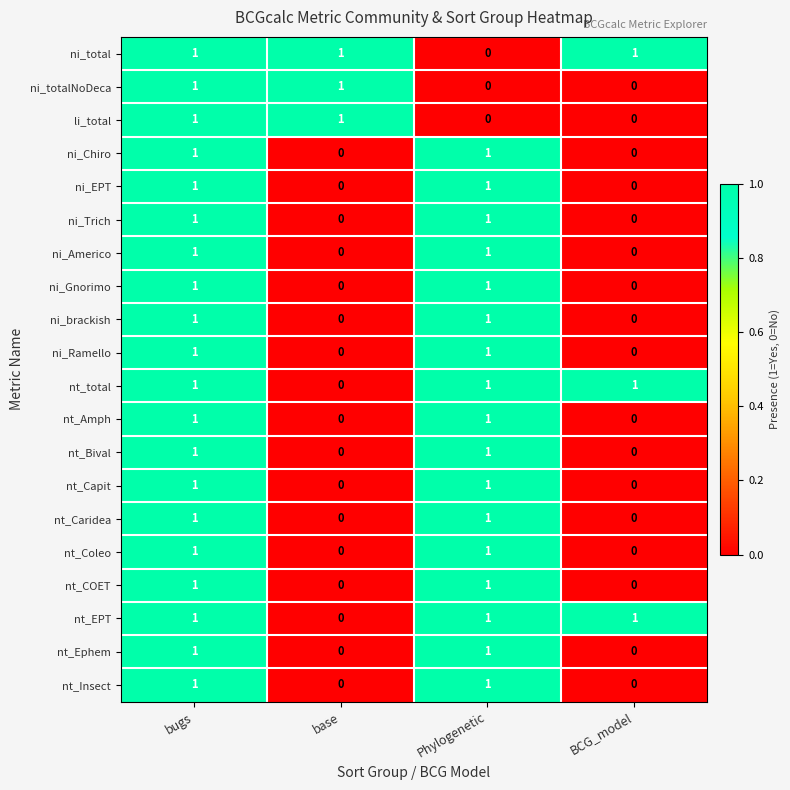

What is the total value across all series at base?

3